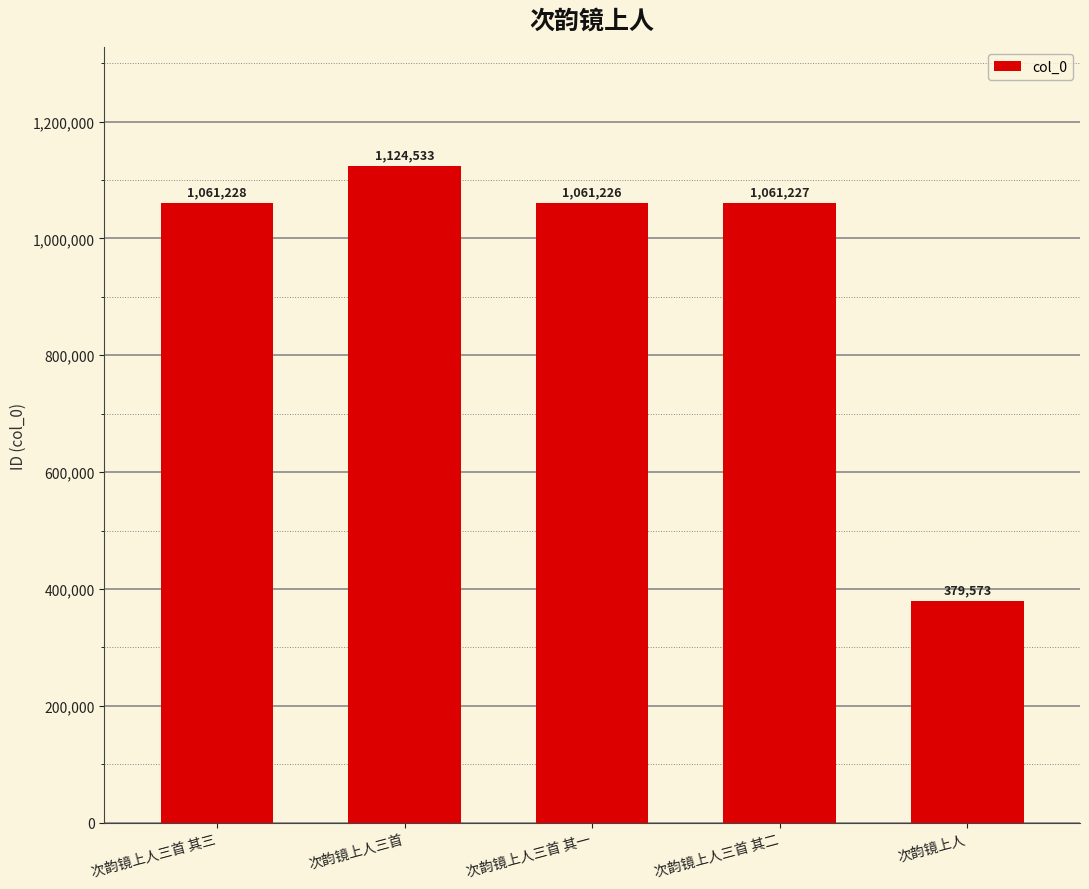

How many bars are there in total?

5